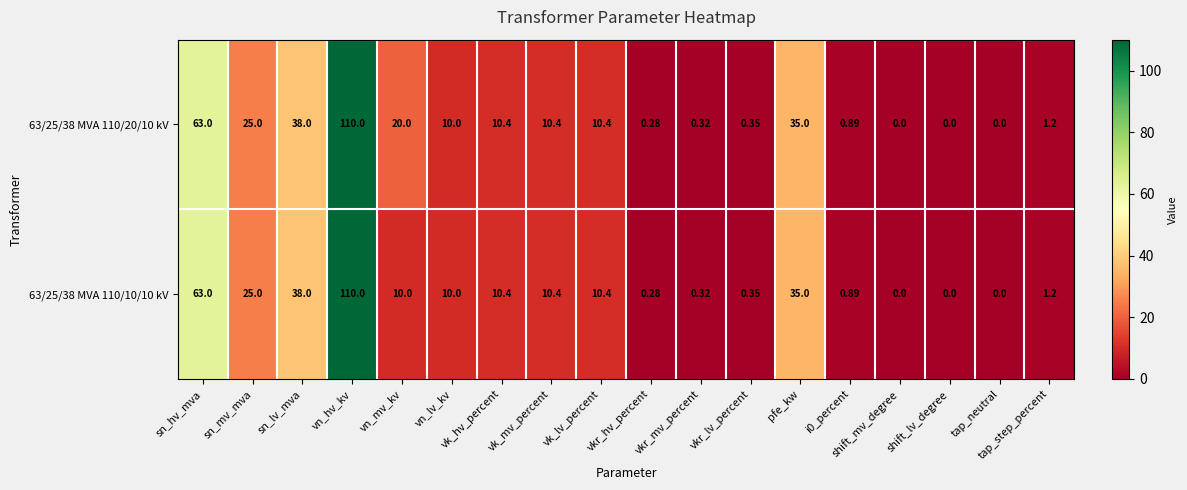

Where does the 63/25/38 MVA 110/10/10 kV series first go above 10?

sn_hv_mva